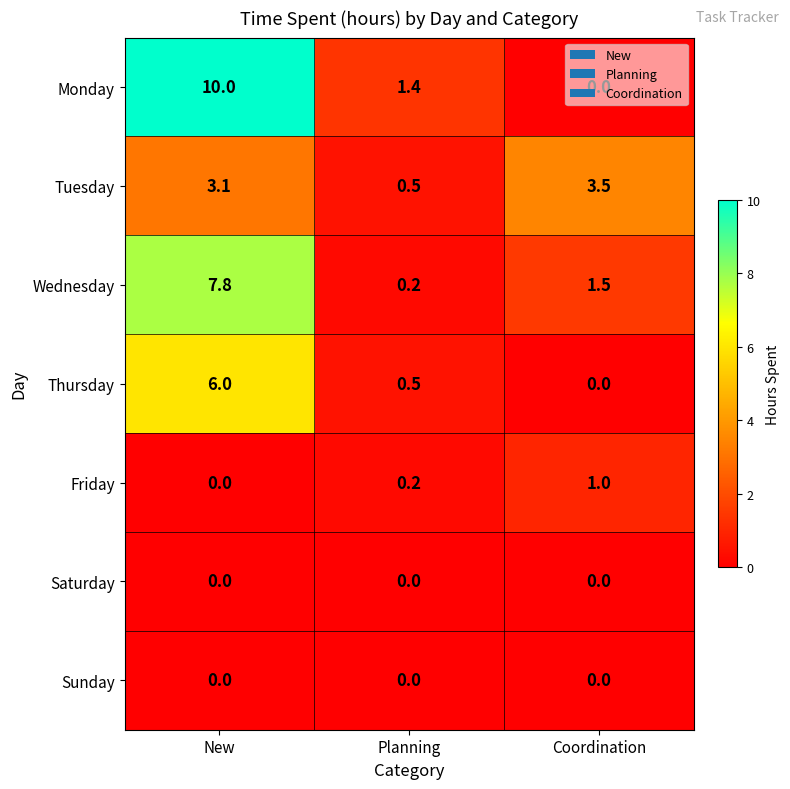

Which series has the largest total across all categories?

Monday